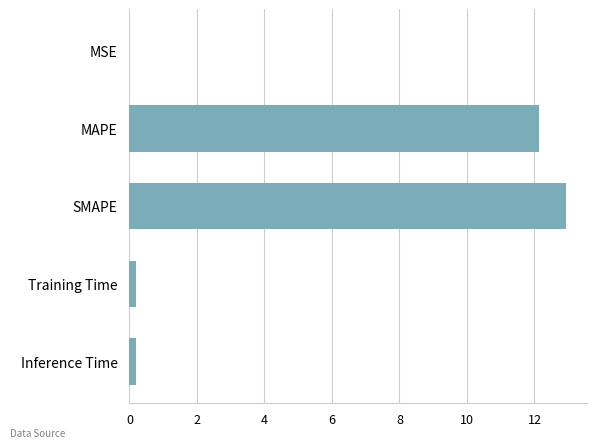

Is it true that the value at MAPE is 6.2?

False